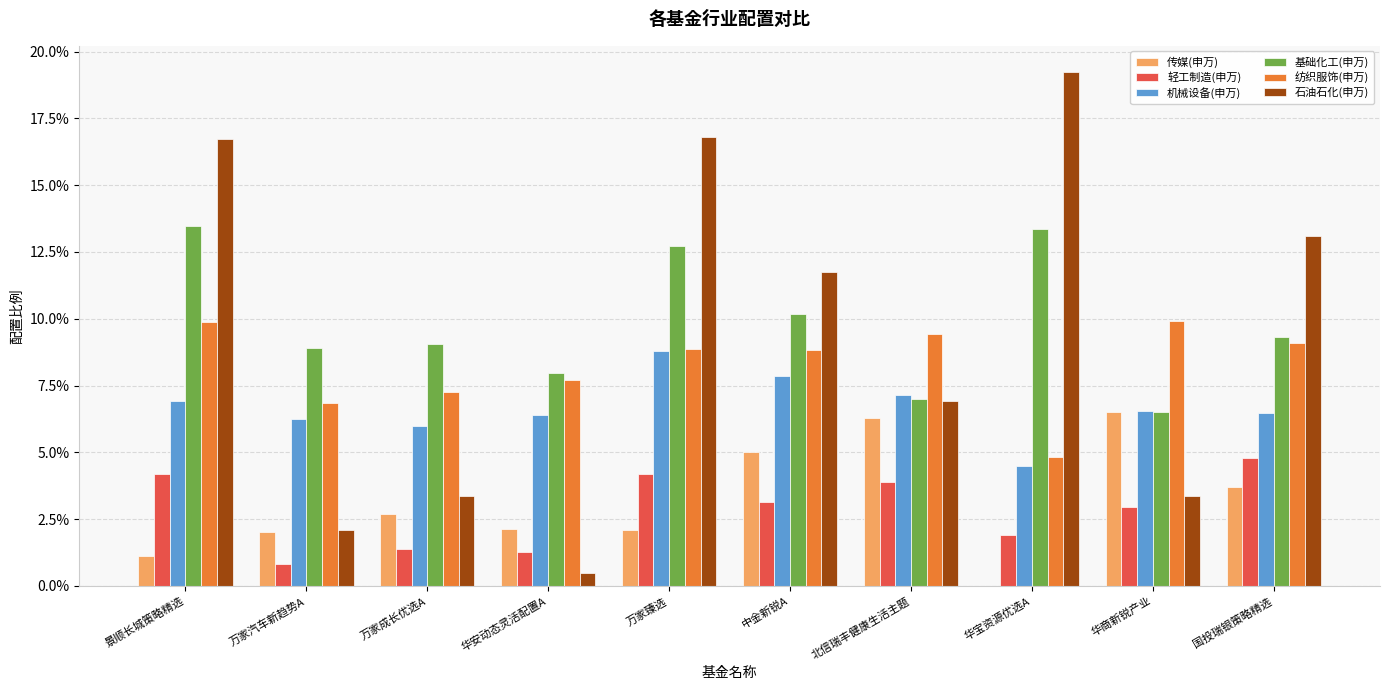

What is the label of the 7th bar from the left?

北信瑞丰健康生活主题